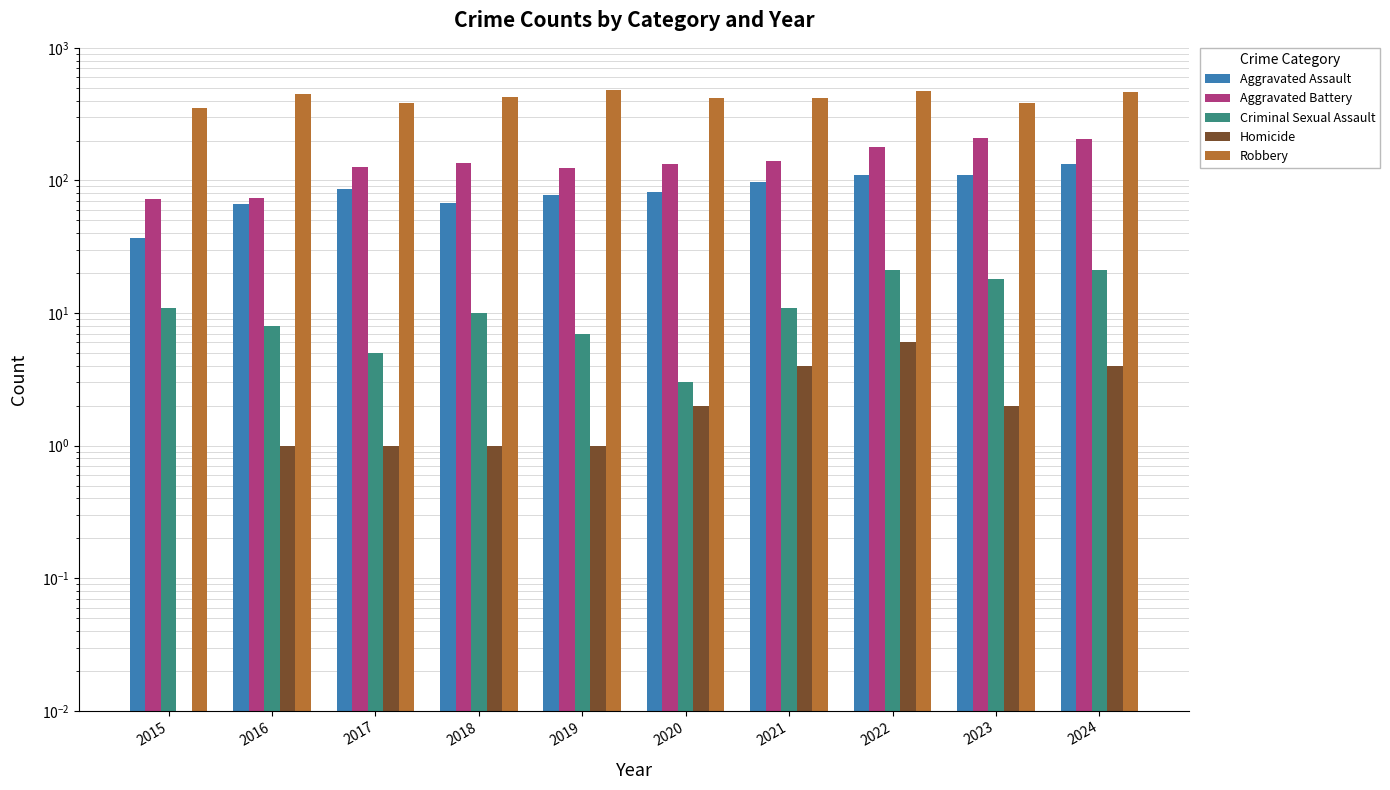

How many distinct data groups are displayed?

5